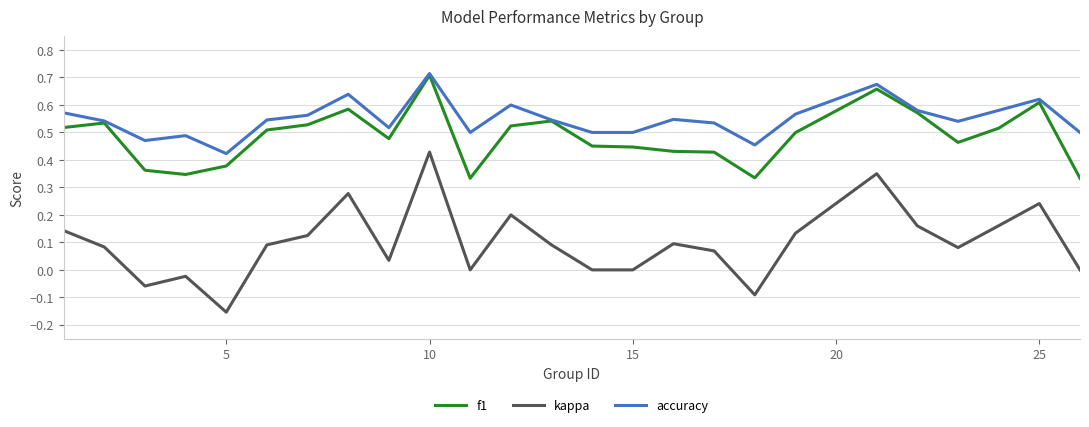

True or false: accuracy and kappa cross at least once.

False